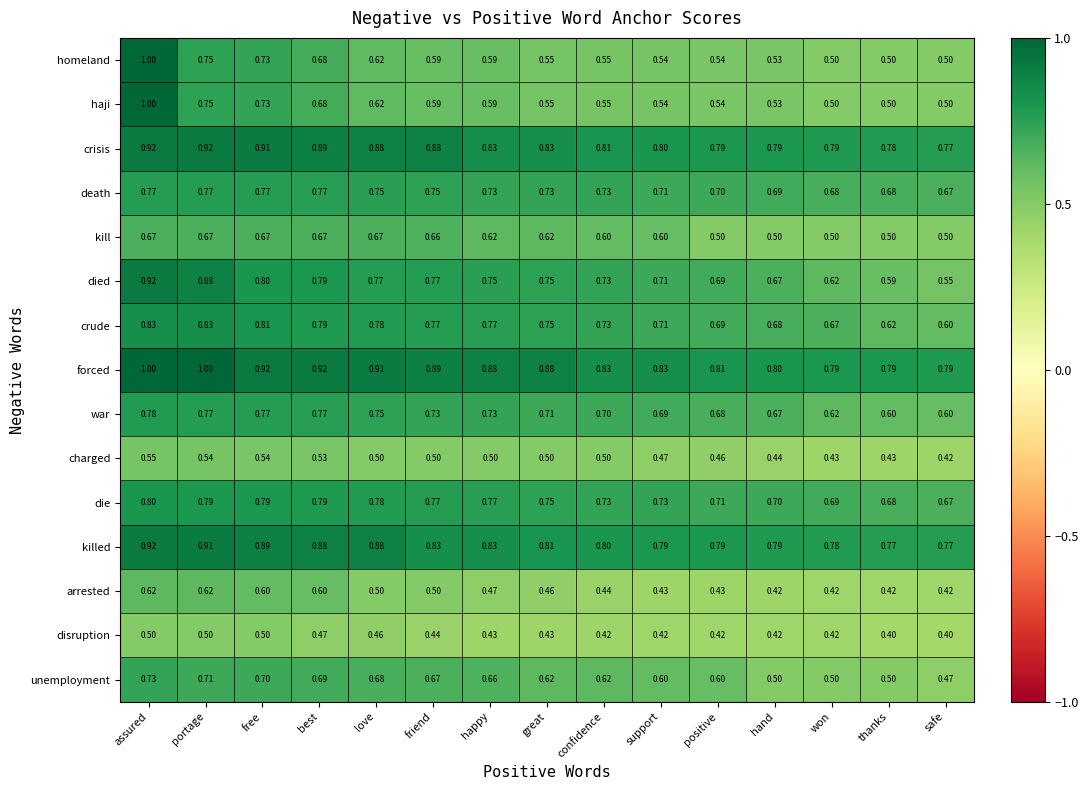

Which series changed the most between support and thanks?

died